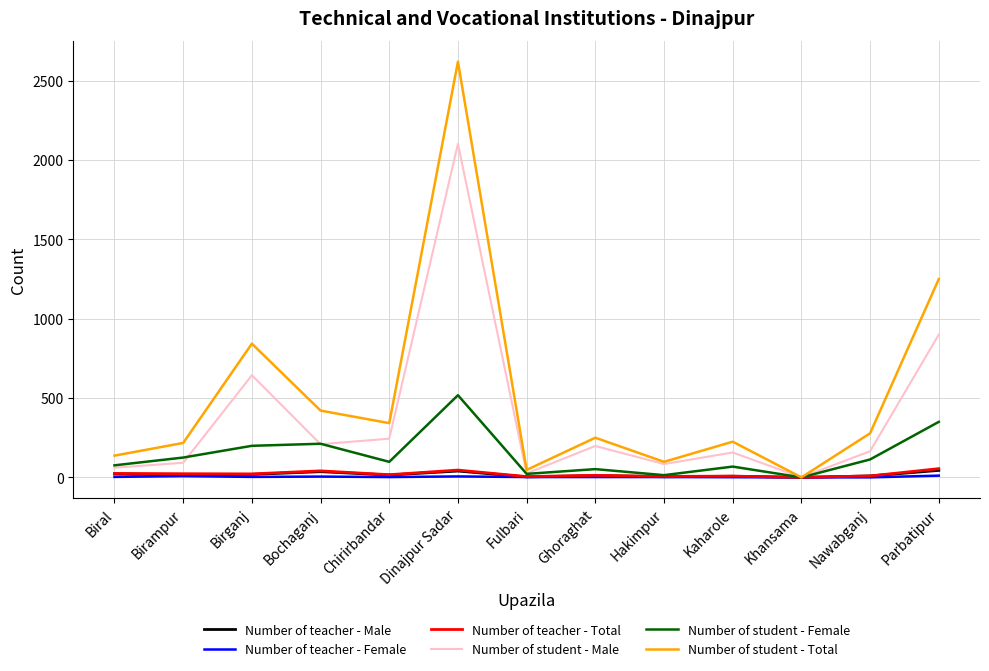

Which series changed the most between Birampur and Birganj?

Number of student - Total